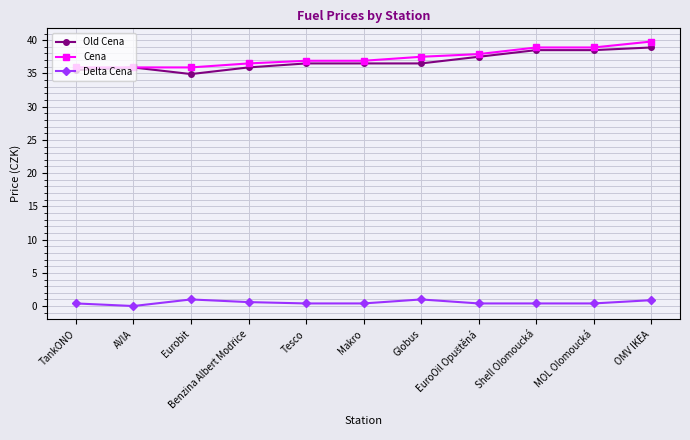

True or false: Delta Cena has more than 0 interior local peaks.

True